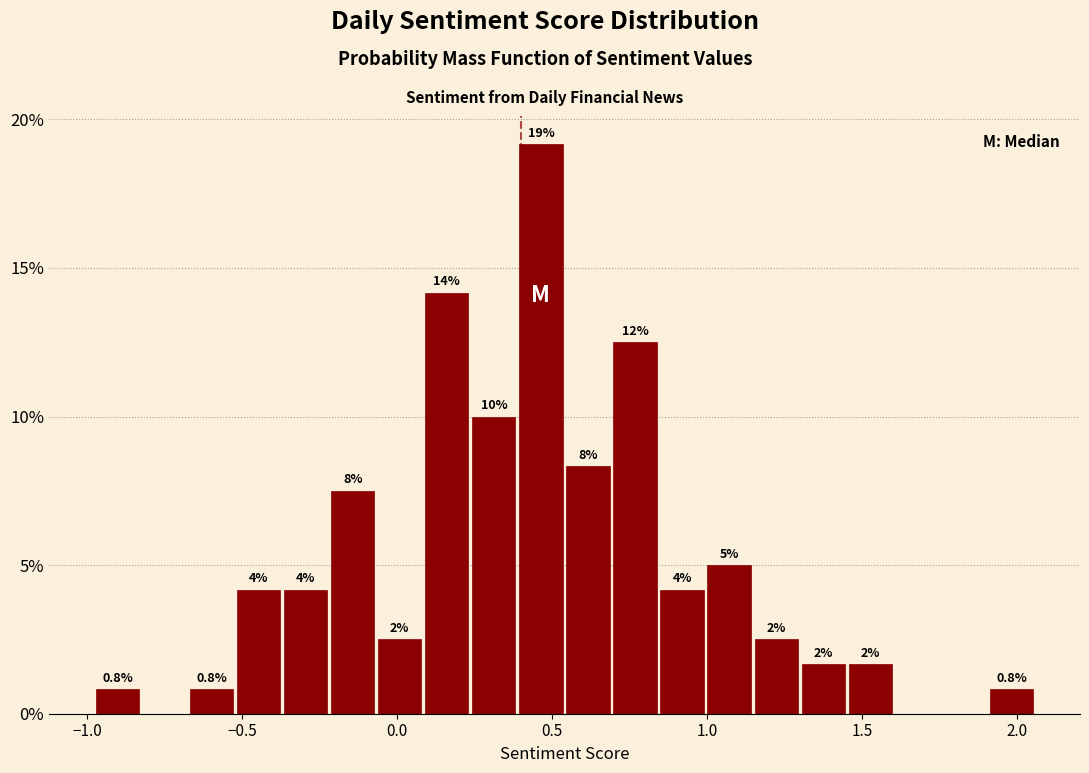

Read against the x-axis, roughly where is the centre of the tallest bar?

0.45